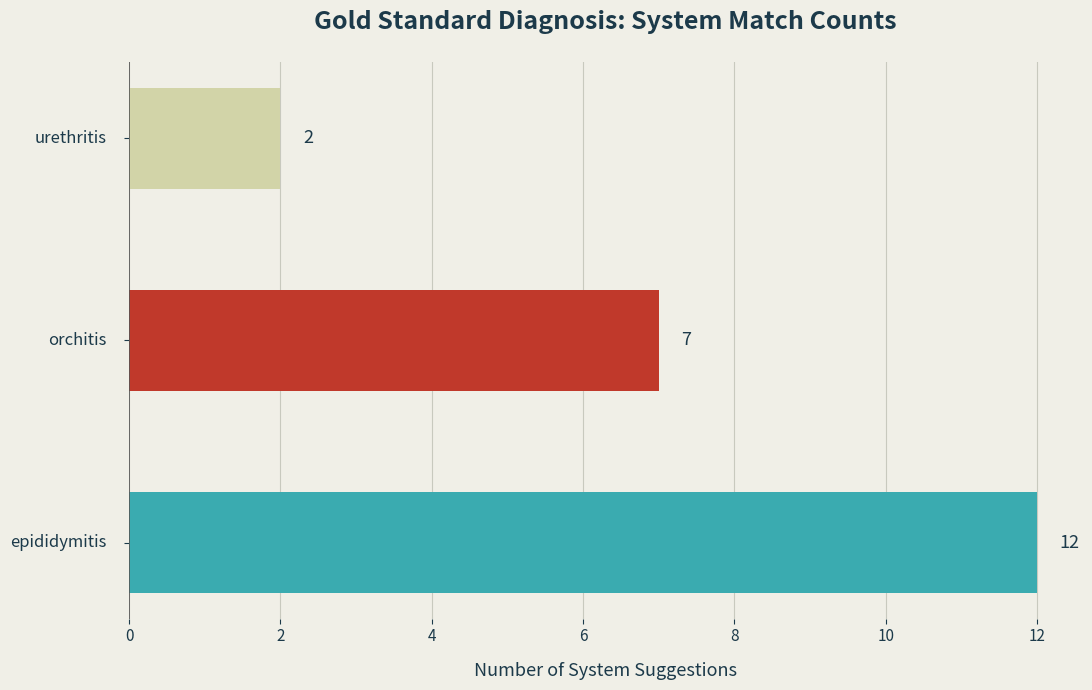

Reading top to bottom, transcribe all the data shown in this chart.

2	7	12